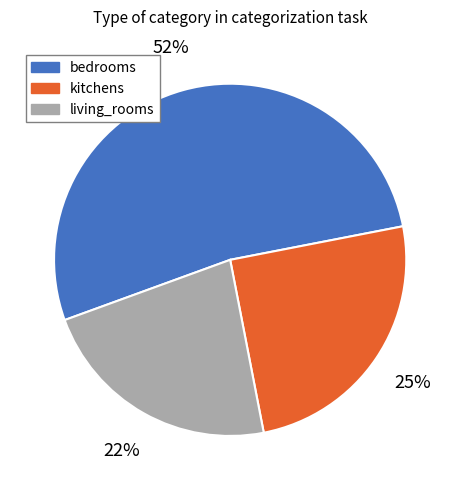

Rank the categories by value from highest to lowest.

bedrooms, kitchens, living_rooms